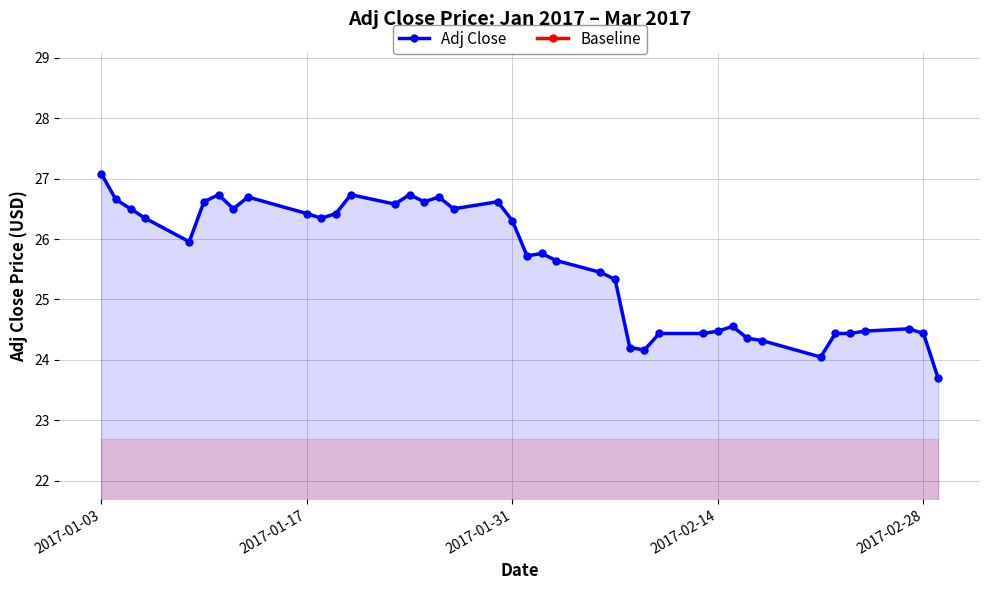

What is the highest value of the Adj Close series?

27.1